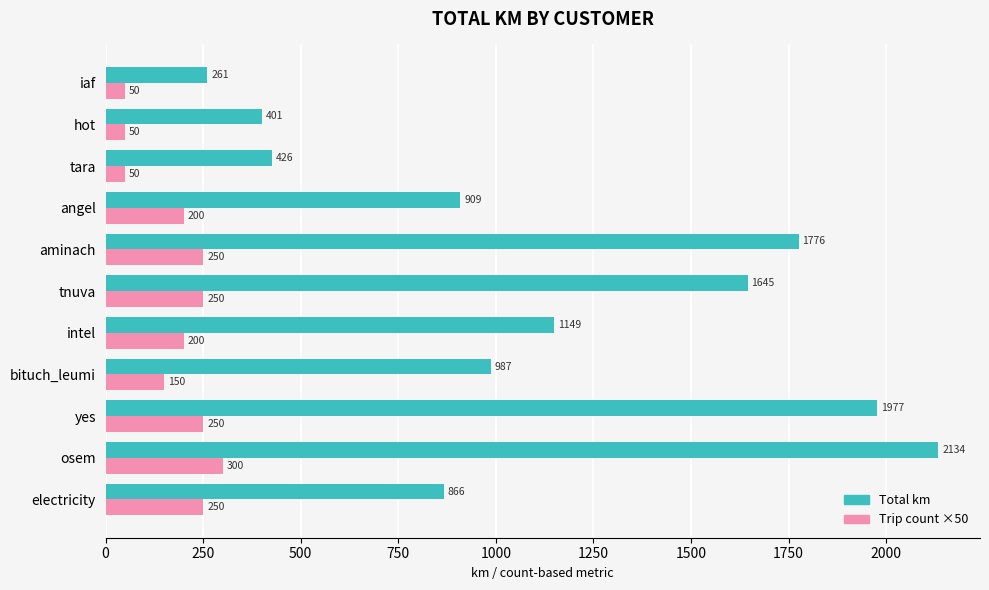

Which series has the largest total across all categories?

Total km